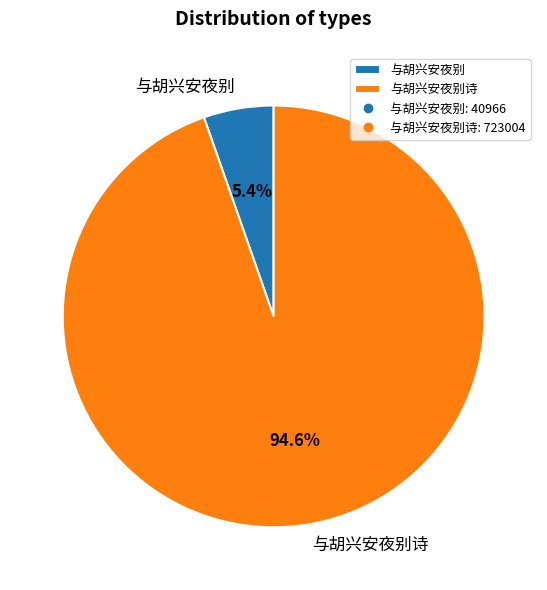

To the nearest percent, what is the difference between the 与胡兴安夜别诗 and 与胡兴安夜别 slice percentages?

89%